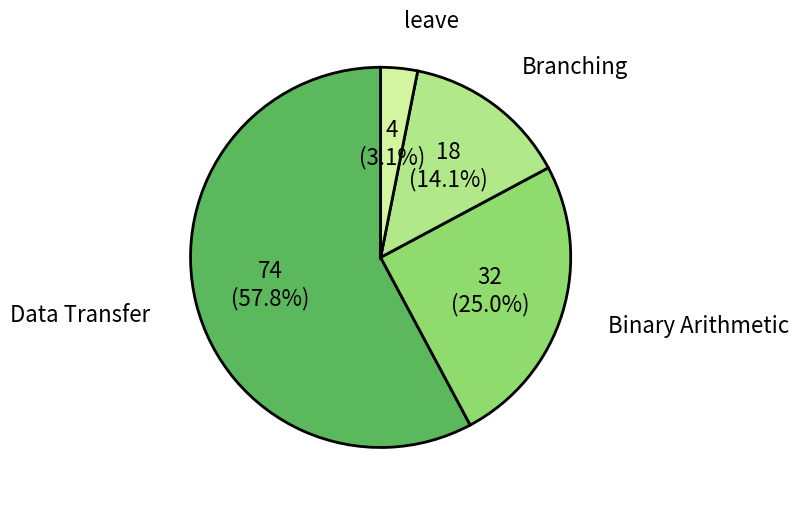

What portion of the pie excludes Binary Arithmetic?

75.0%